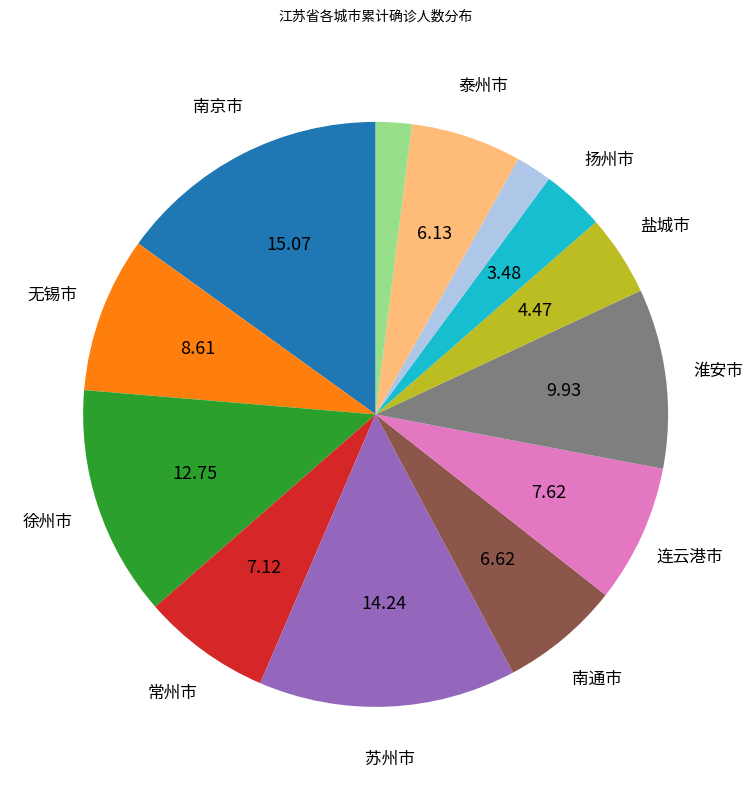

Count the number of slices in the pie.

13